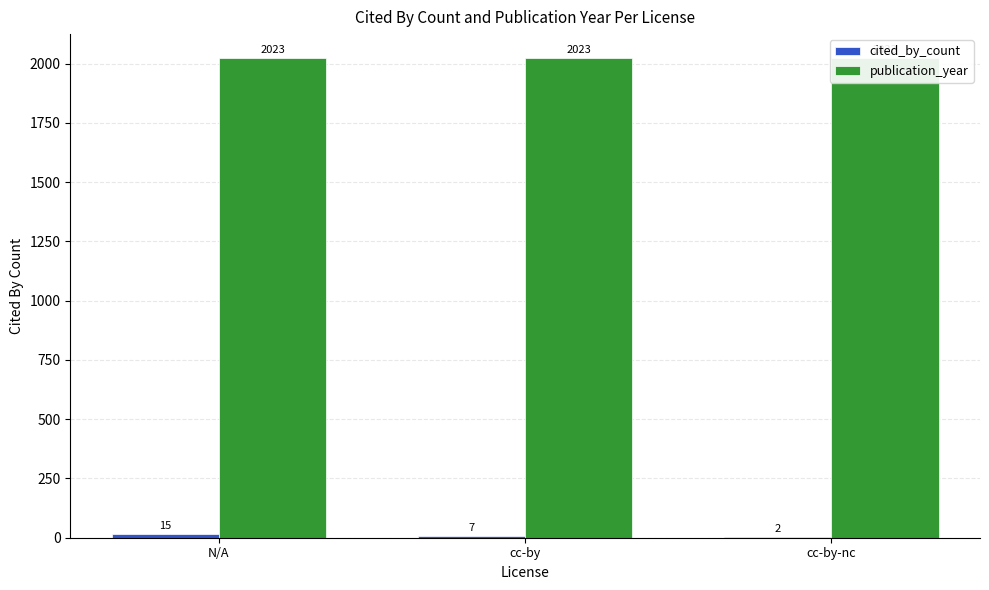

Which category has the highest value in the publication_year series?

N/A